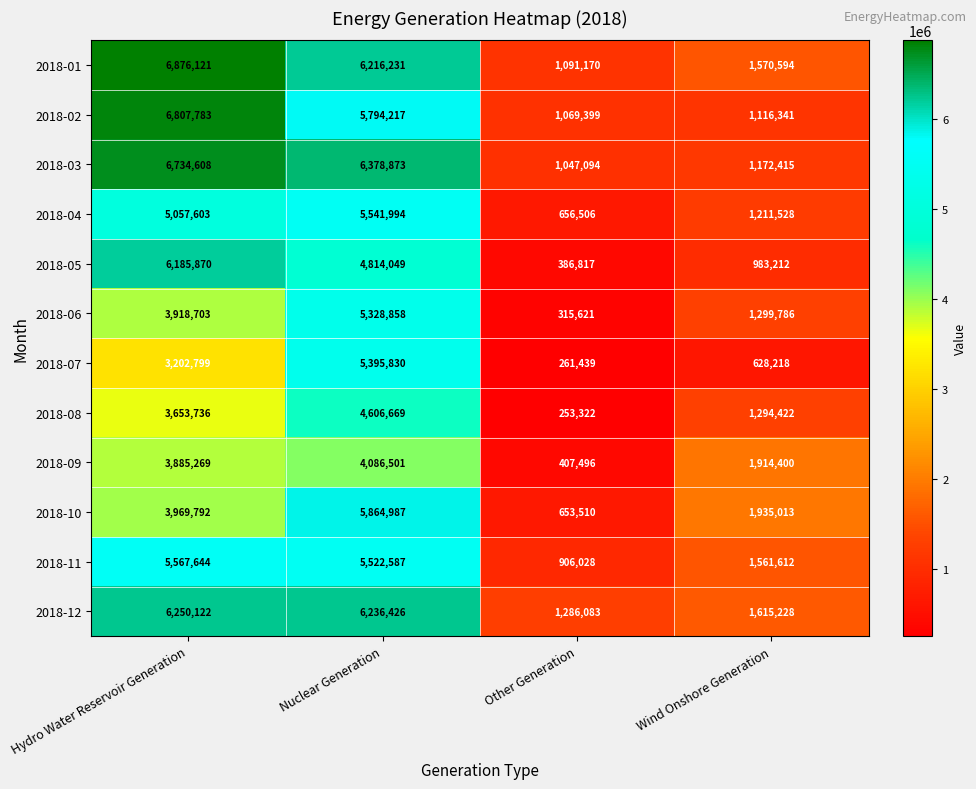

List the series in order of their peak value, highest first.

2018-01, 2018-02, 2018-03, 2018-12, 2018-05, 2018-10, 2018-11, 2018-04, 2018-07, 2018-06, 2018-08, 2018-09